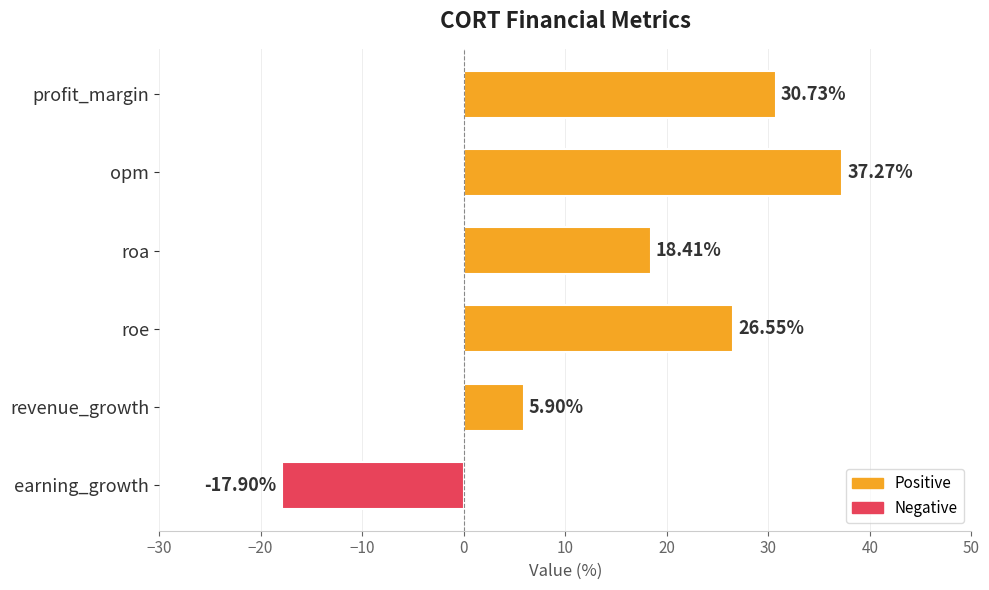

Which category has the highest value across all series?

opm